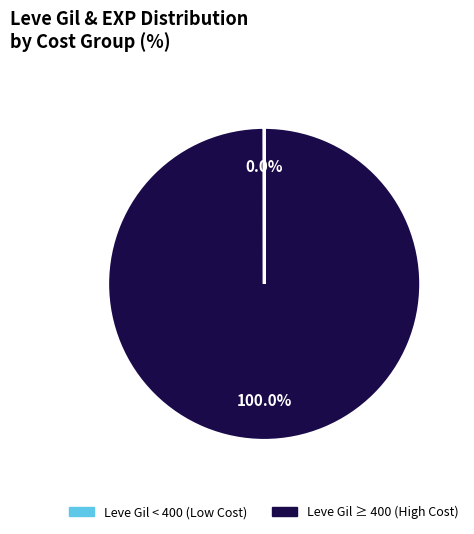

To the nearest percent, what is the average slice percentage?

50%